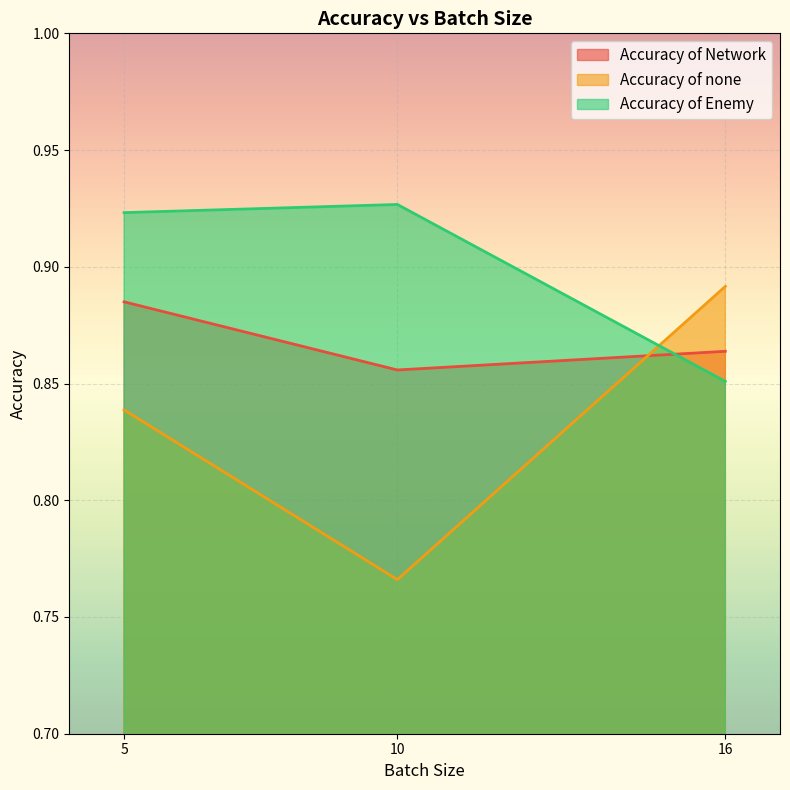

List the labels in order of Accuracy of Enemy value, smallest first.

16, 5, 10